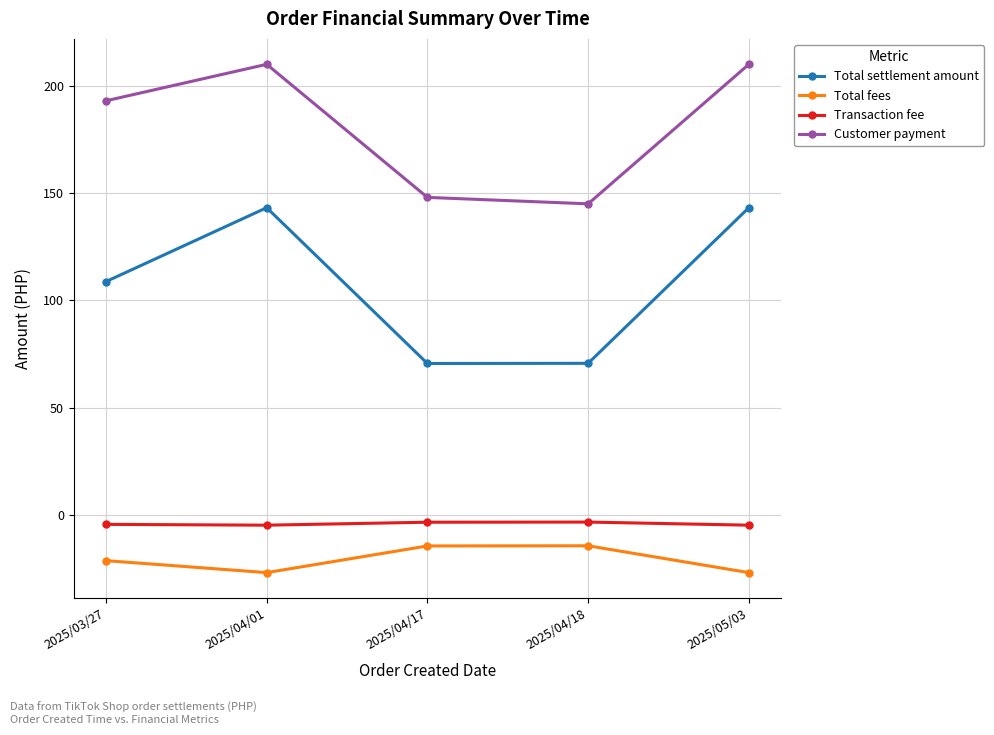

What is the smallest value displayed?

-26.8